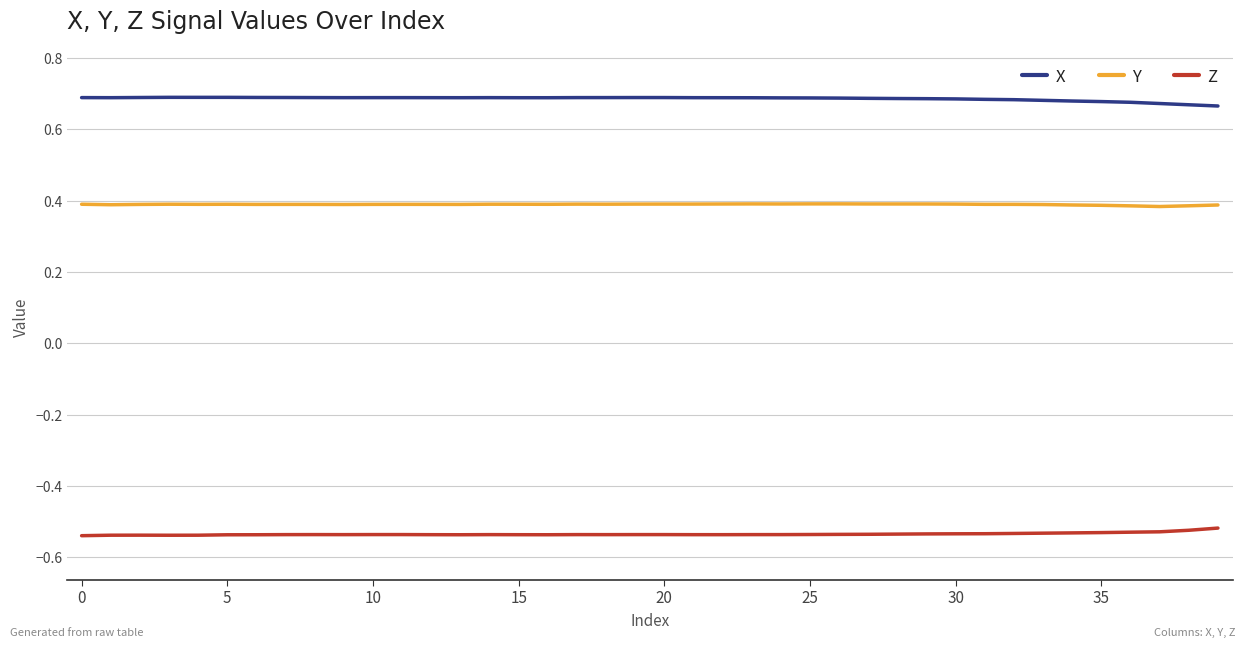

True or false: Y and X intersect in this chart.

False